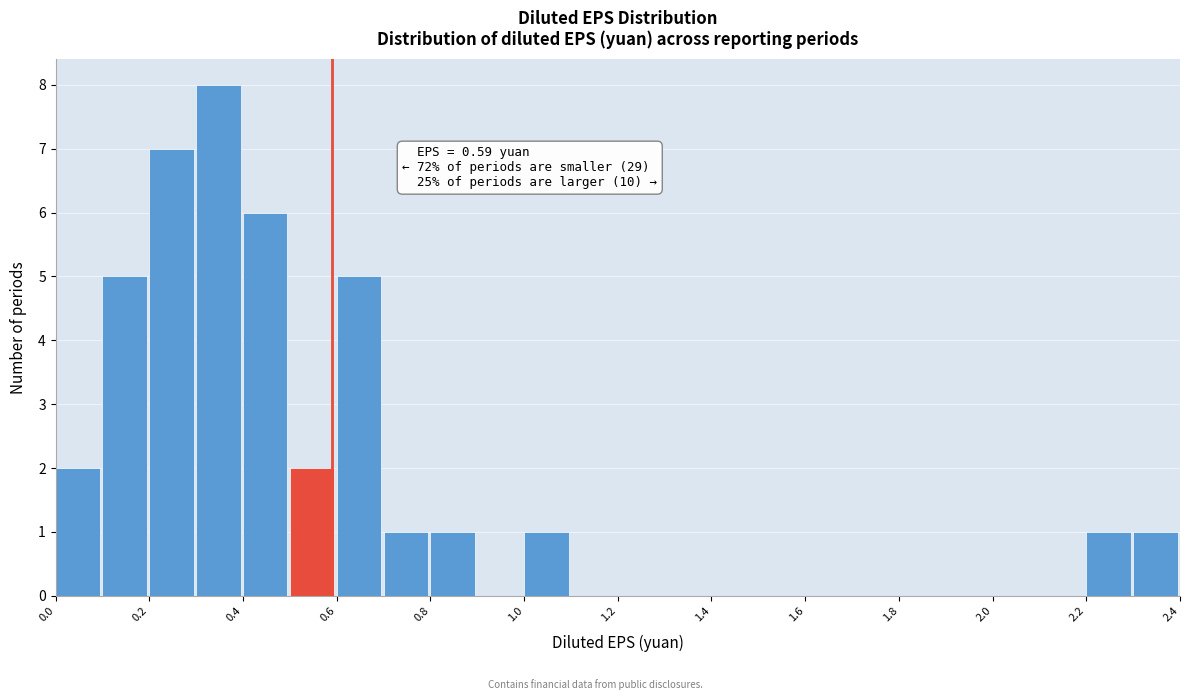

Over which range of the x-axis is the bar tallest?

0.3 to 0.4